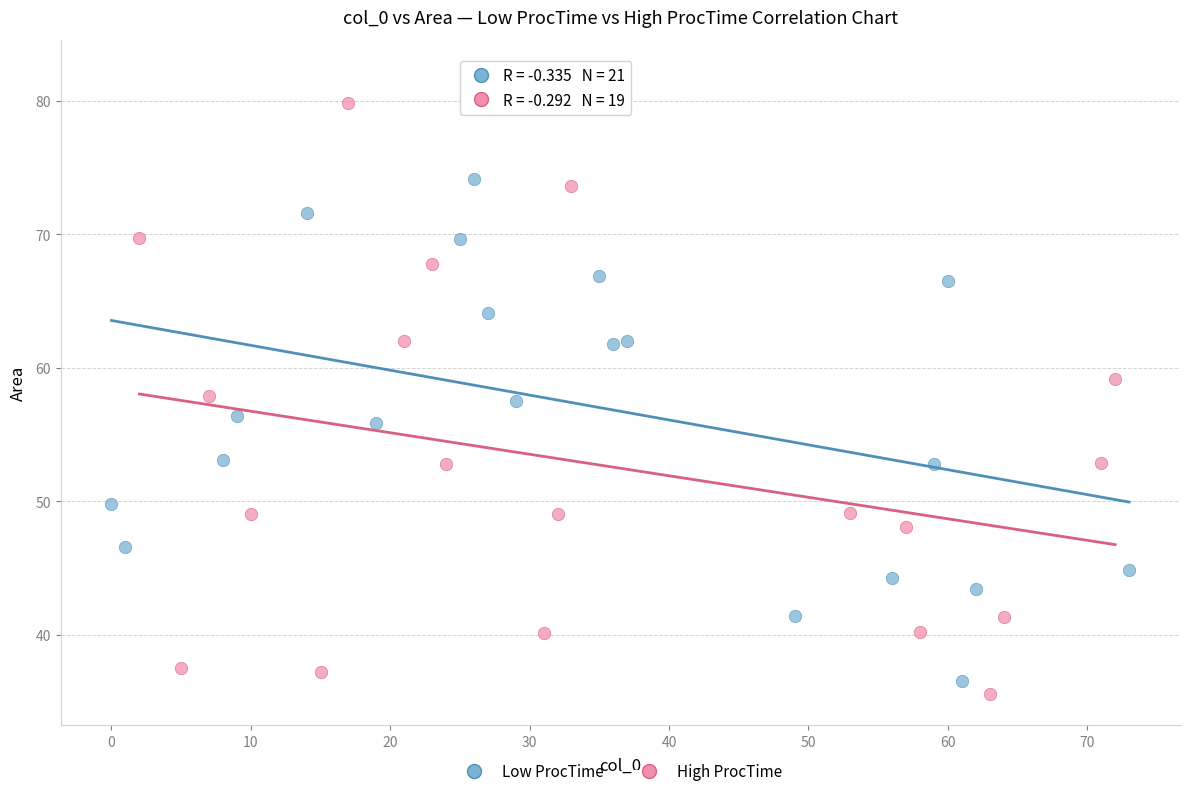

Which series contains the highest Y value?

Low ProcTime